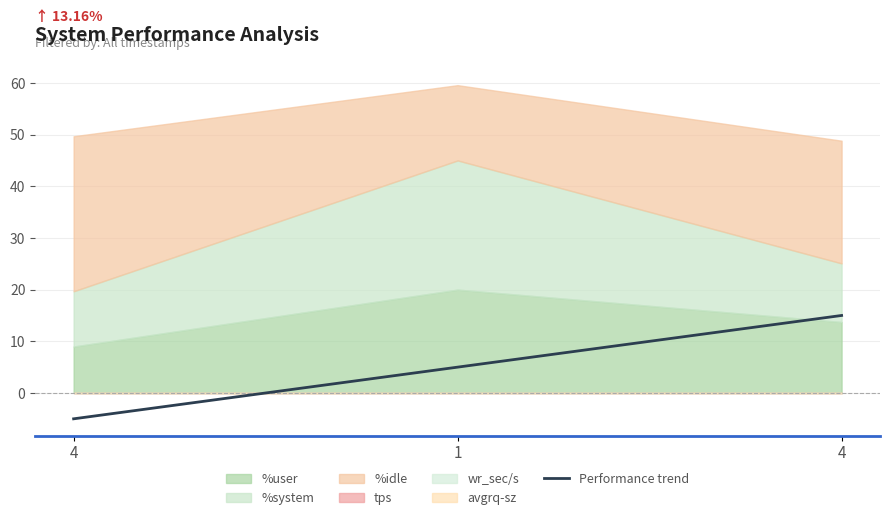

How many lines are shown in the chart?

1